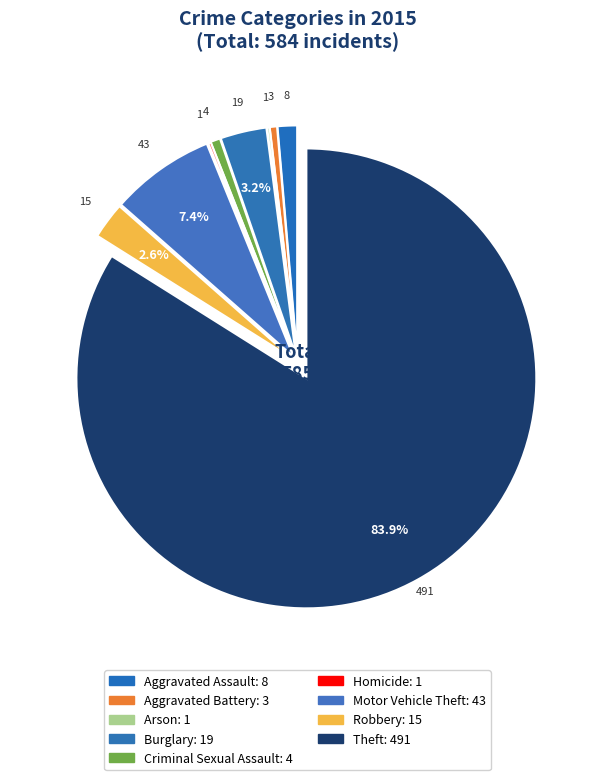

Is there any slice that represents more than half of the pie?

Yes